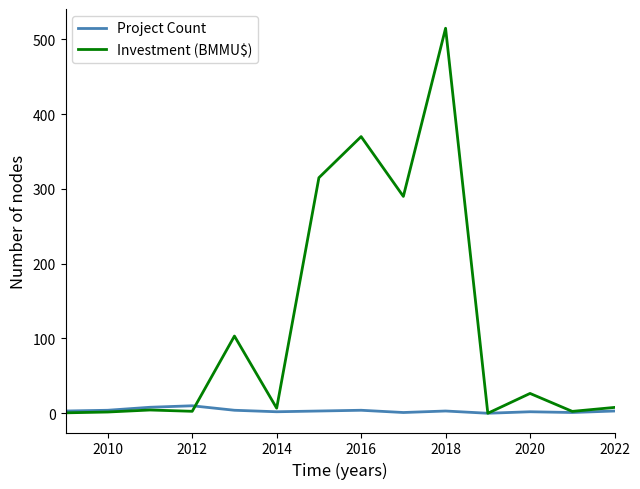

Which series has the largest total across all categories?

Investment (BMMU$)